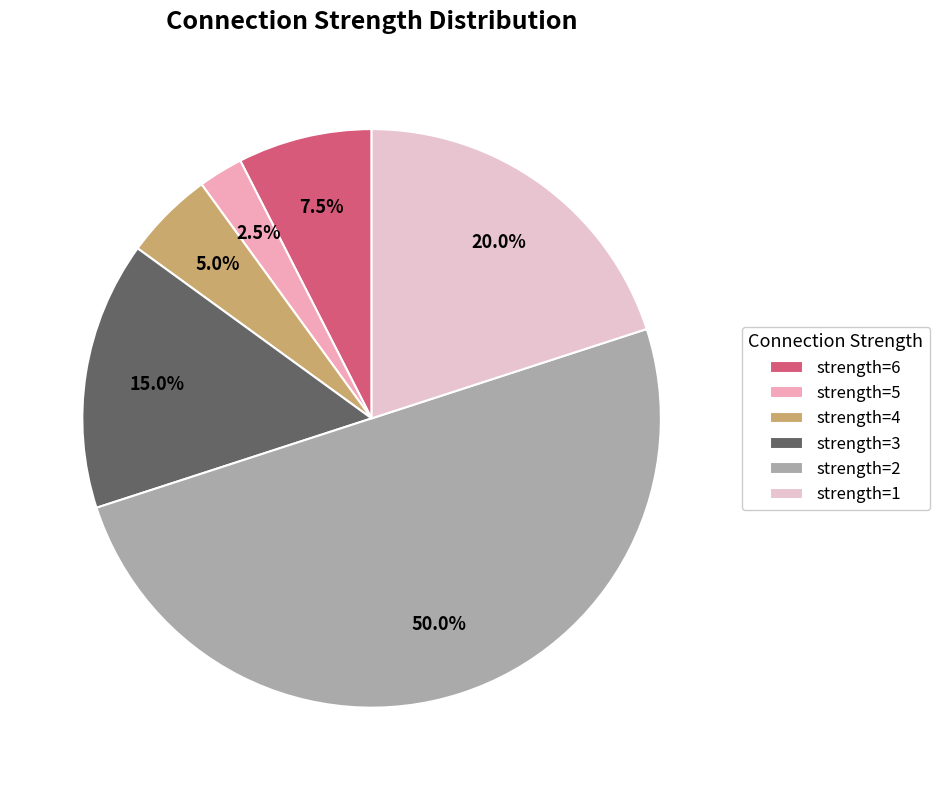

How many slices are in this pie chart?

6